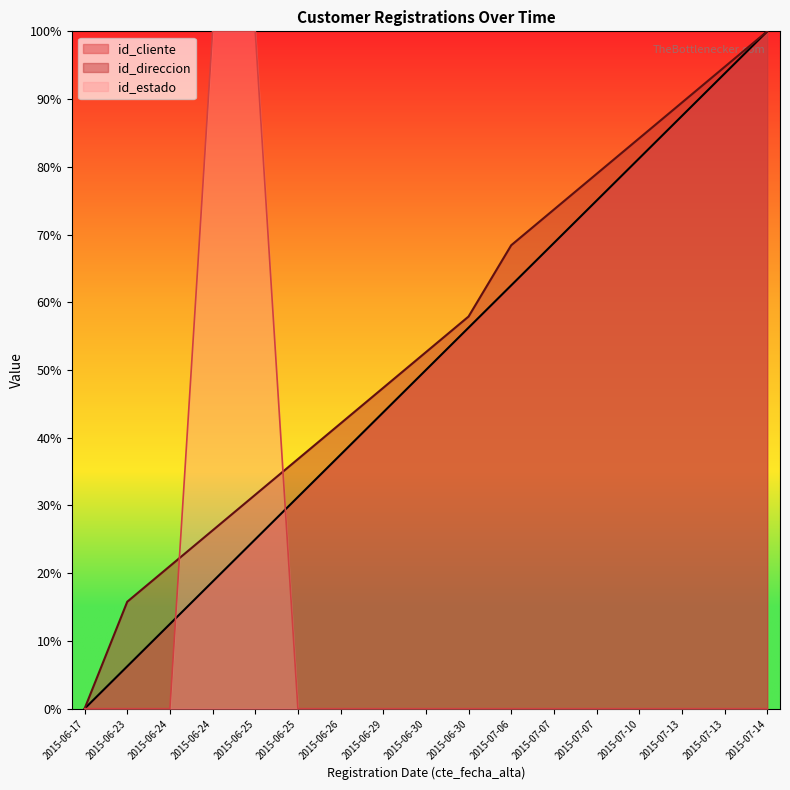

Reading right to left, what are all the values shown in this chart?

id_cliente: 2015-07-14=100.0	2015-07-13=93.8	2015-07-13=87.5	2015-07-10=81.2	2015-07-07=75.0	2015-07-07=68.8	2015-07-06=62.5	2015-06-30=56.2	2015-06-30=50.0	2015-06-29=43.8	2015-06-26=37.5	2015-06-25=31.2	2015-06-25=25.0	2015-06-24=18.8	2015-06-24=12.5	2015-06-23=6.2	2015-06-17=0.0
id_direccion: 2015-07-14=100.0	2015-07-13=94.7	2015-07-13=89.5	2015-07-10=84.2	2015-07-07=78.9	2015-07-07=73.7	2015-07-06=68.4	2015-06-30=57.9	2015-06-30=52.6	2015-06-29=47.4	2015-06-26=42.1	2015-06-25=36.8	2015-06-25=31.6	2015-06-24=26.3	2015-06-24=21.1	2015-06-23=15.8	2015-06-17=0.0
id_estado: 2015-07-14=0.0	2015-07-13=0.0	2015-07-13=0.0	2015-07-10=0.0	2015-07-07=0.0	2015-07-07=0.0	2015-07-06=0.0	2015-06-30=0.0	2015-06-30=0.0	2015-06-29=0.0	2015-06-26=0.0	2015-06-25=0.0	2015-06-25=100.0	2015-06-24=100.0	2015-06-24=0.0	2015-06-23=0.0	2015-06-17=0.0